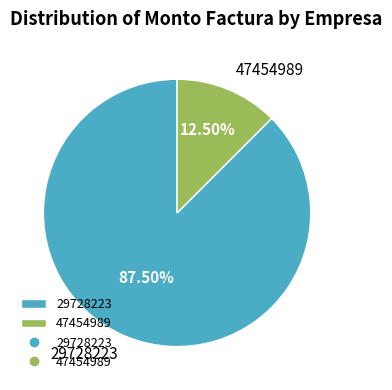

Which slice represents more than half of the pie?

29728223